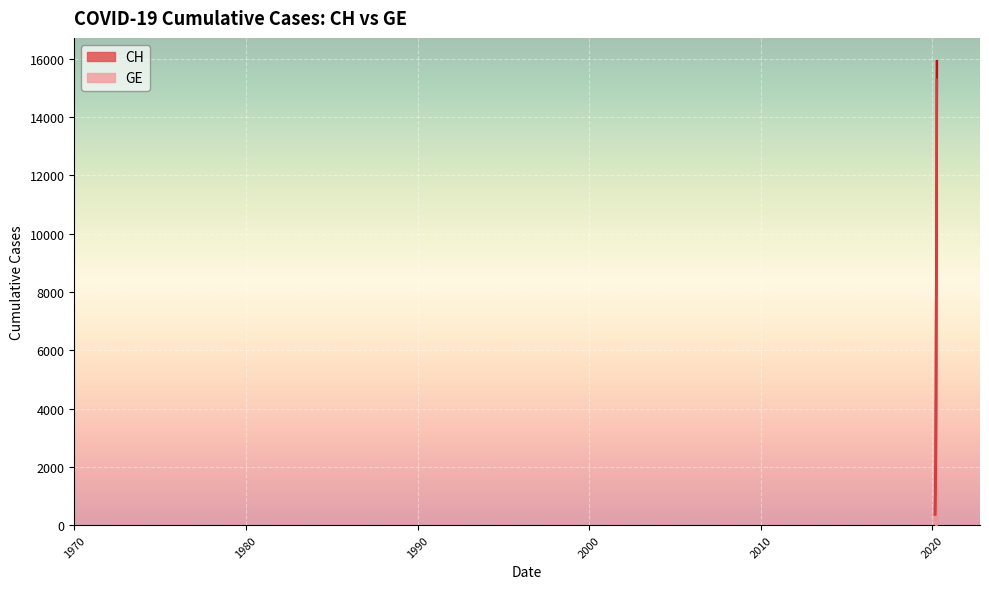

Rank the series by their average value, from lowest to highest.

GE, CH